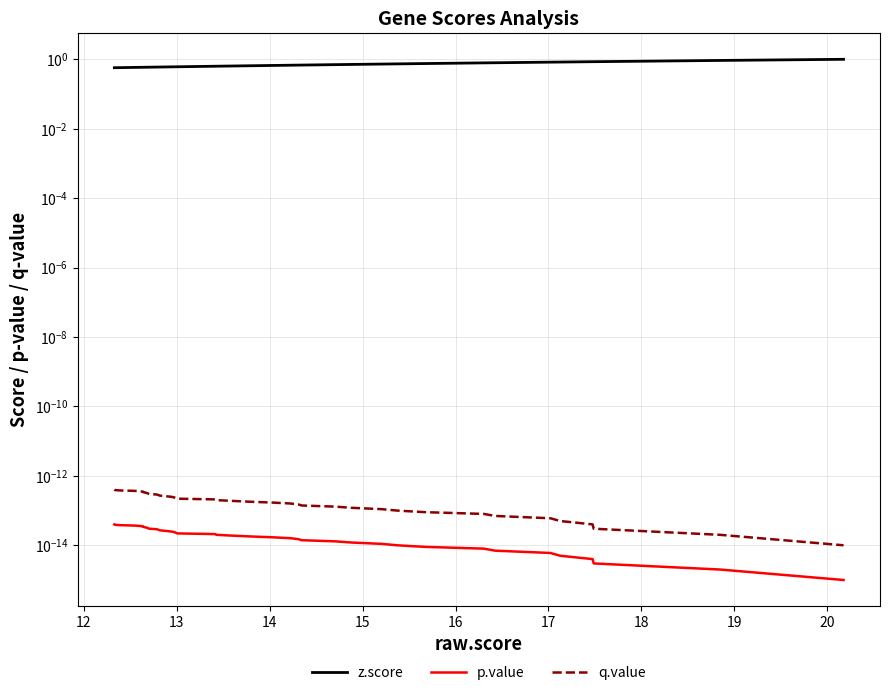

The value of p.value at 20 is 0.0. True or false?

True